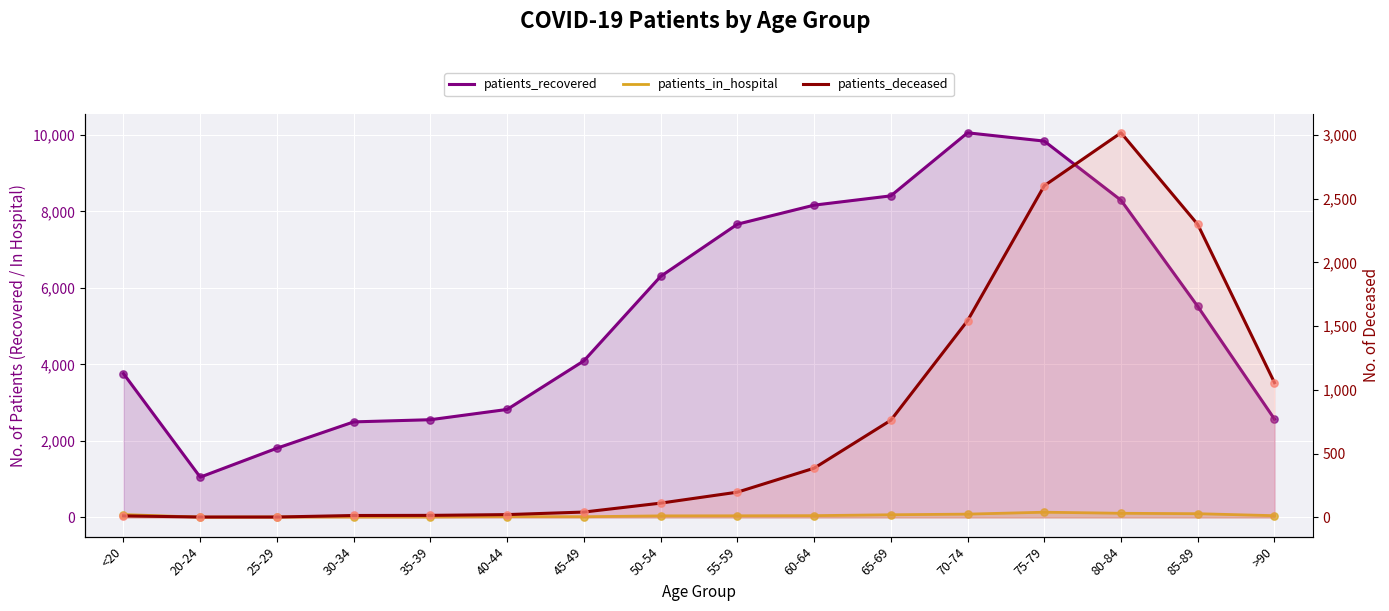

What is the total value across all series at 70-74?

11687